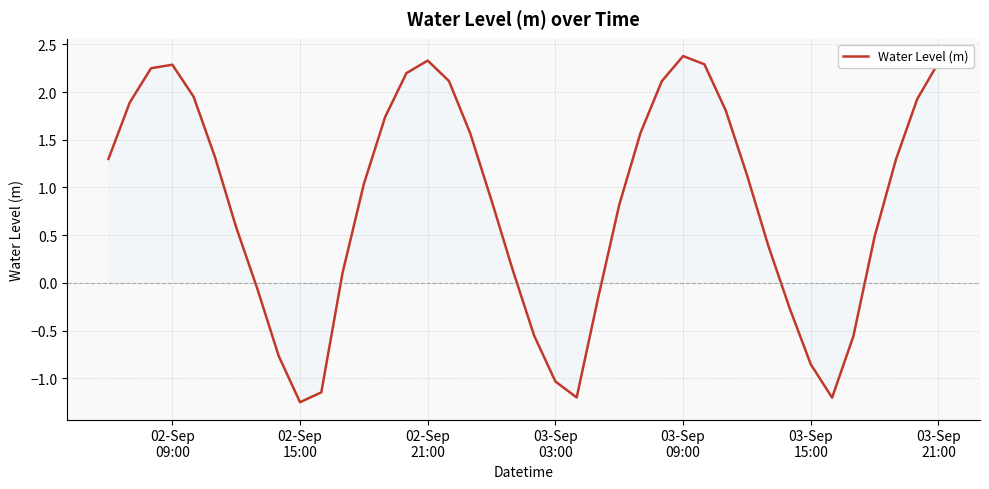

What is the greatest value displayed?

2.4